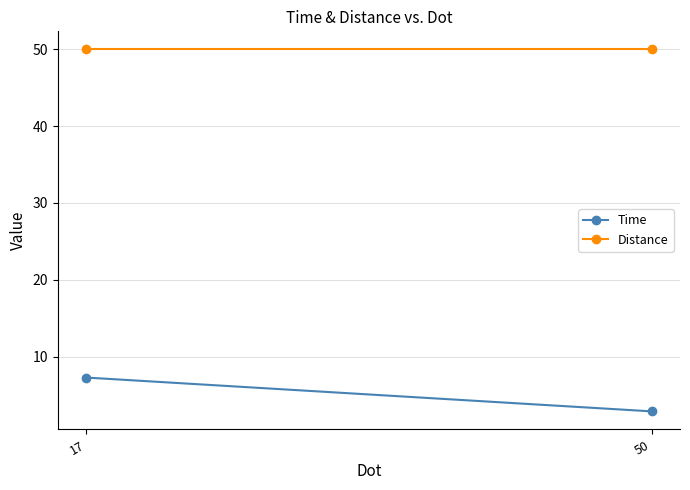

Reading left to right, extract all data points from this chart.

Time: 7.3	2.9
Distance: 50.0	50.0